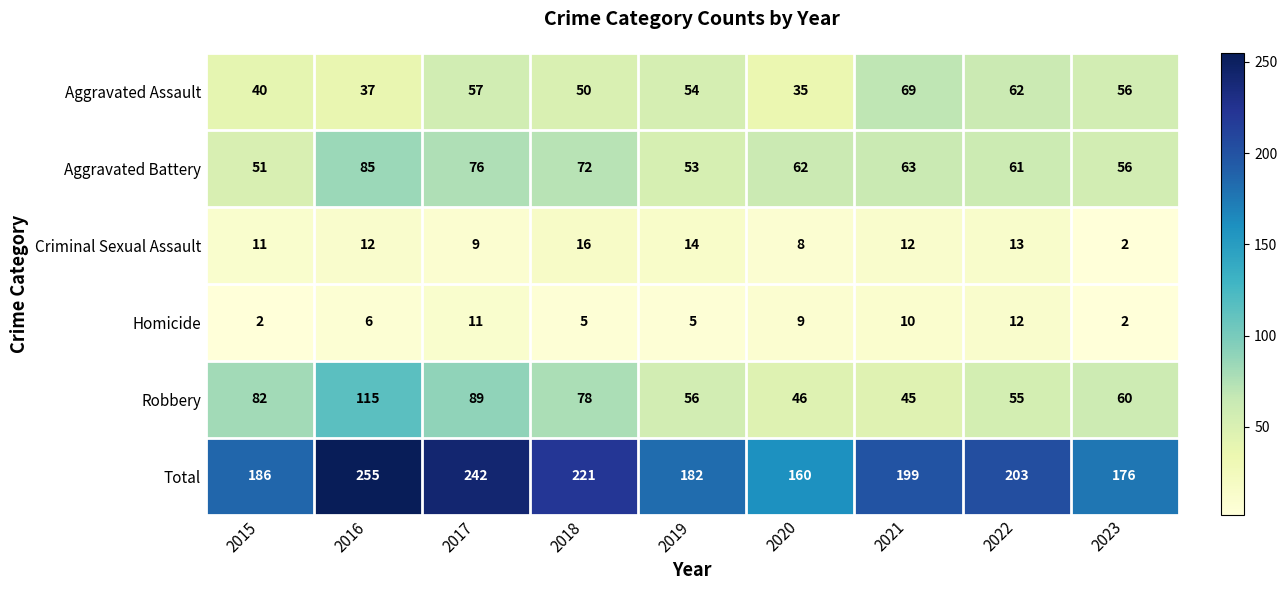

Which series has the largest total across all categories?

Total